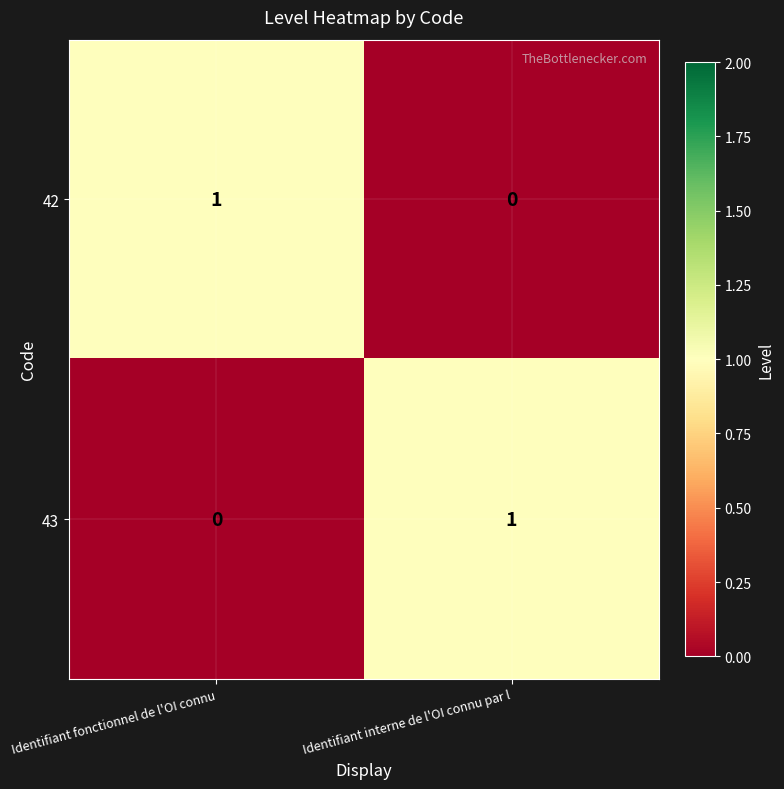

The 43 series shows 1 at Identifiant interne de l'OI connu par l. True or false?

True